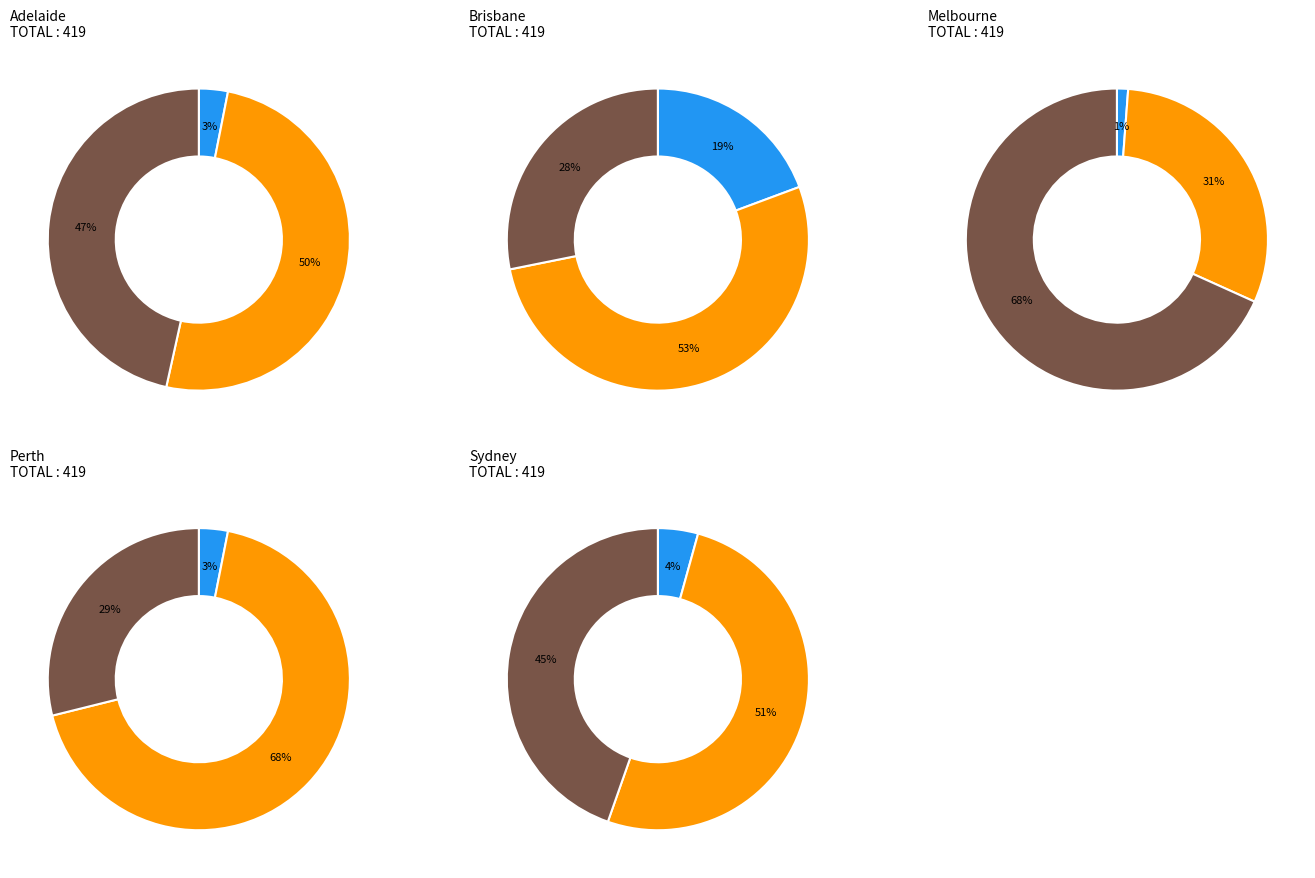

Which slice is the largest?

Bad Day